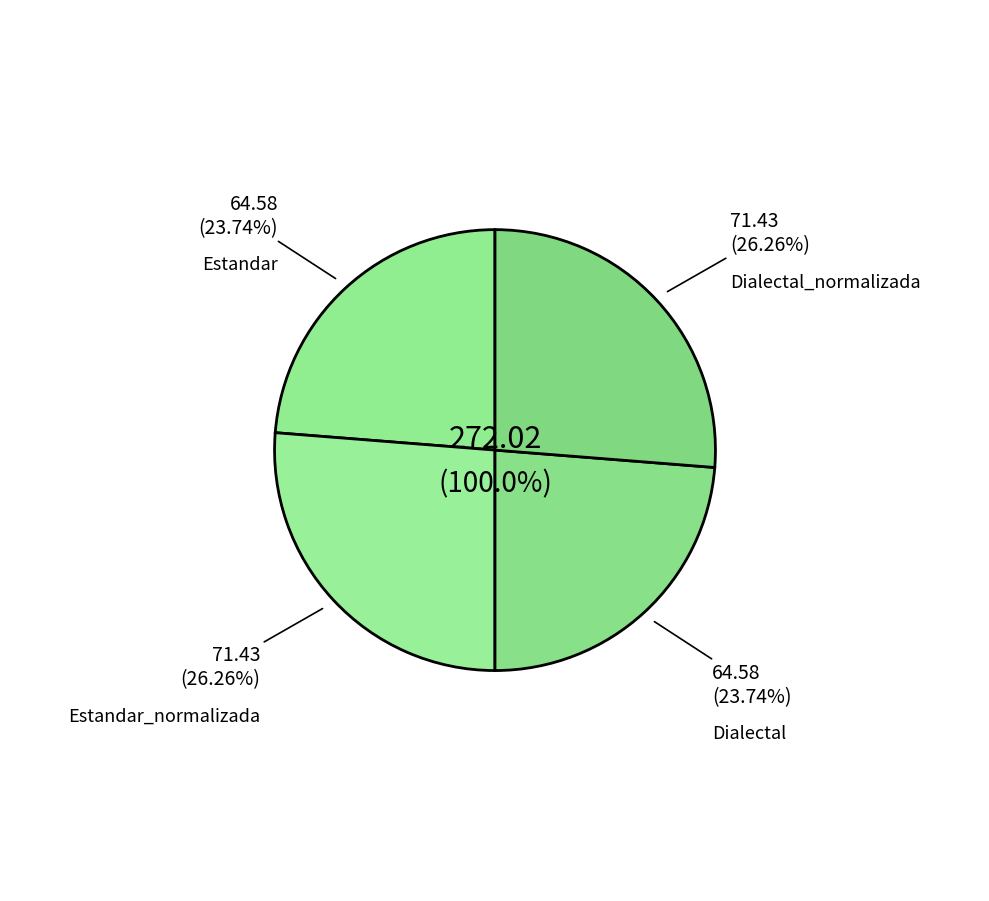

The Estandar_normalizada slice represents 12% of the pie. True or false?

False